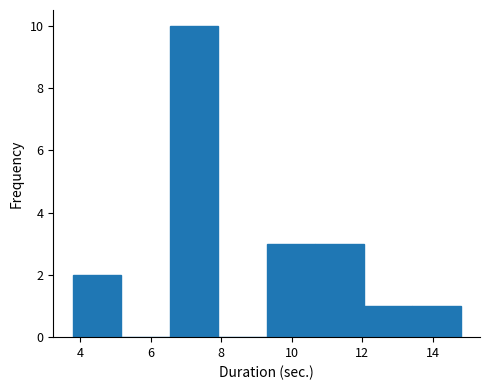

Reading left to right, list every bar in this chart as the range it spans on the x-axis followed by its height. Neither the bar edges nor the heights are printed on the chart, so give them approximately, as read against the axes.

3.8 to 5.2: 2
5.2 to 6.6: 0
6.6 to 8.0: 10
8.0 to 9.2: 0
9.2 to 10.6: 3
10.6 to 12.0: 3
12.0 to 13.4: 1
13.4 to 14.8: 1